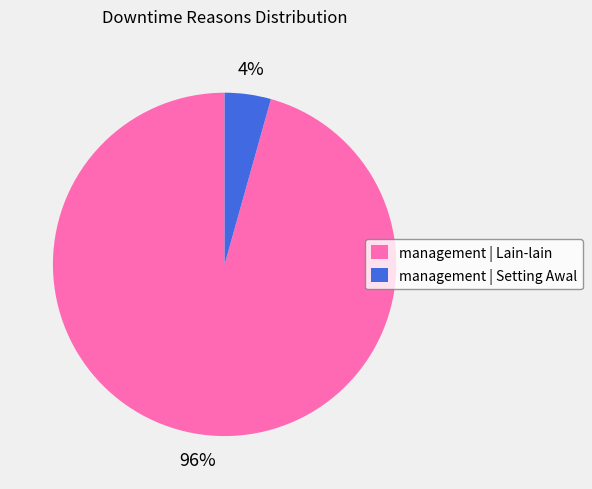

To the nearest percent, what portion does management | Lain-lain represent?

96%